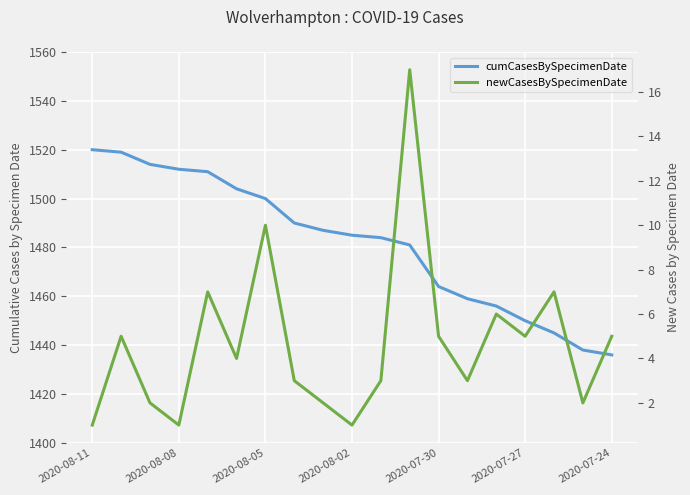

What are all the series names shown in the legend?

cumCasesBySpecimenDate, newCasesBySpecimenDate